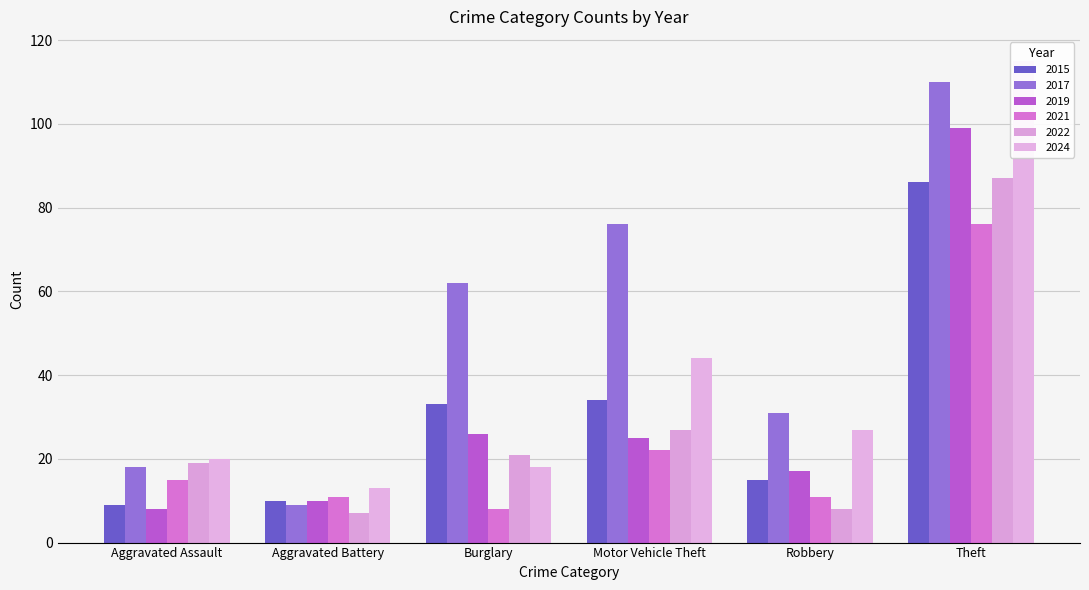

What is the difference between the highest and lowest values at Burglary?

54